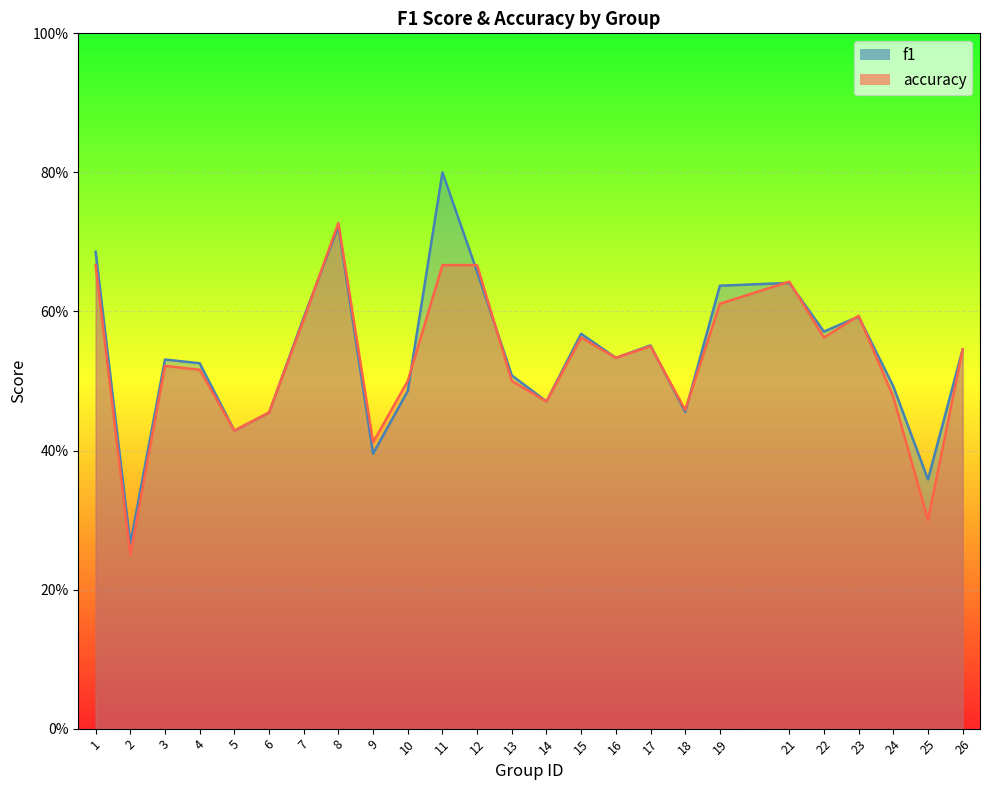

Count the f1 values in the range 0 to 1.

25